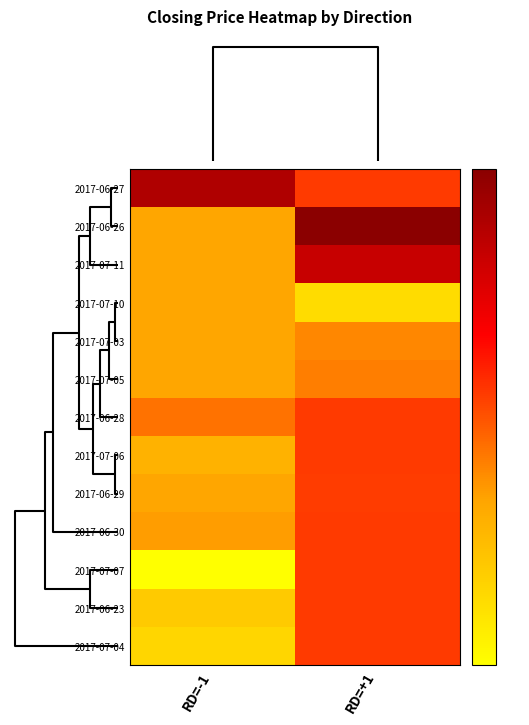

Reading left to right, what are all the values shown in this chart?

2017-06-27: RD=-1=1.3	RD=+1=1.1
2017-06-26: RD=-1=1.0	RD=+1=1.4
2017-07-11: RD=-1=1.0	RD=+1=1.3
2017-07-10: RD=-1=1.0	RD=+1=0.9
2017-07-03: RD=-1=1.0	RD=+1=1.1
2017-07-05: RD=-1=1.0	RD=+1=1.1
2017-06-28: RD=-1=1.1	RD=+1=1.1
2017-07-06: RD=-1=1.0	RD=+1=1.1
2017-06-29: RD=-1=1.0	RD=+1=1.1
2017-06-30: RD=-1=1.1	RD=+1=1.1
2017-07-07: RD=-1=0.9	RD=+1=1.1
2017-06-23: RD=-1=1.0	RD=+1=1.1
2017-07-04: RD=-1=1.0	RD=+1=1.1